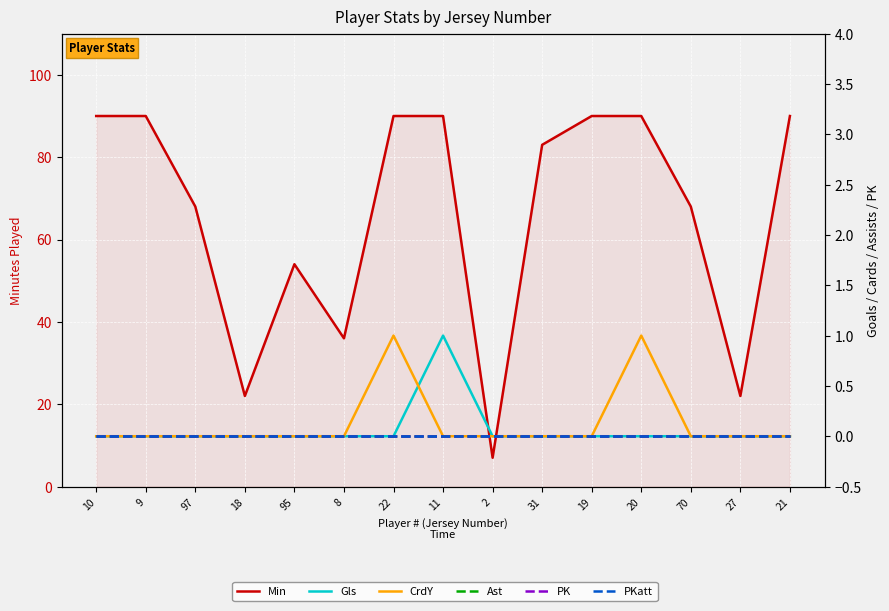

At how many categories does at least one series exceed 72?

8